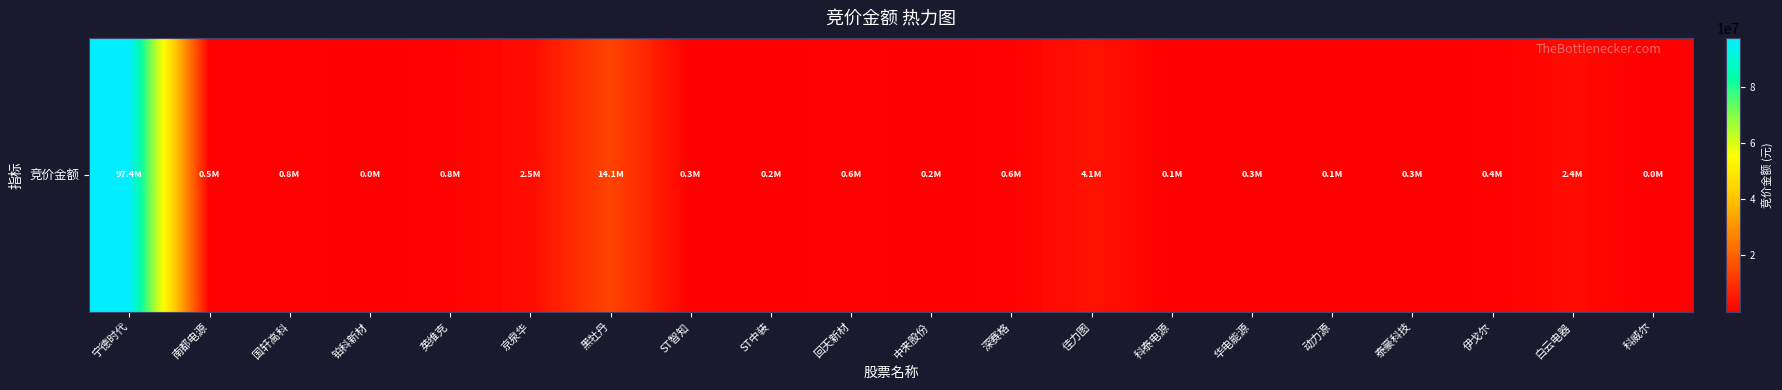

Rank the categories by value from highest to lowest.

宁德时代, 黑牡丹, 佳力图, 京泉华, 白云电器, 英维克, 国轩高科, 回天新材, 深赛格, 南都电源, 伊戈尔, ST智知, 华电能源, 泰豪科技, ST中装, 中来股份, 科泰电源, 动力源, 铂科新材, 科威尔